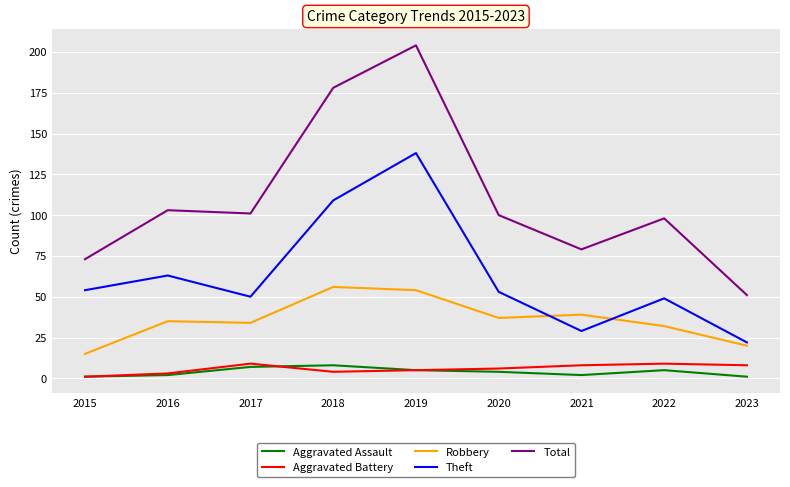

True or false: Aggravated Assault and Robbery intersect in this chart.

False